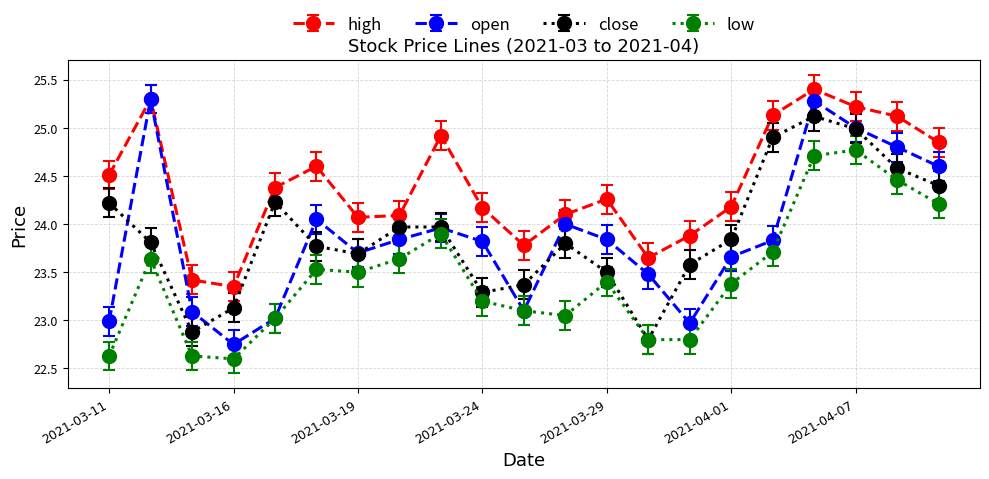

What is the value of the low point at the 21st from the left?

24.2